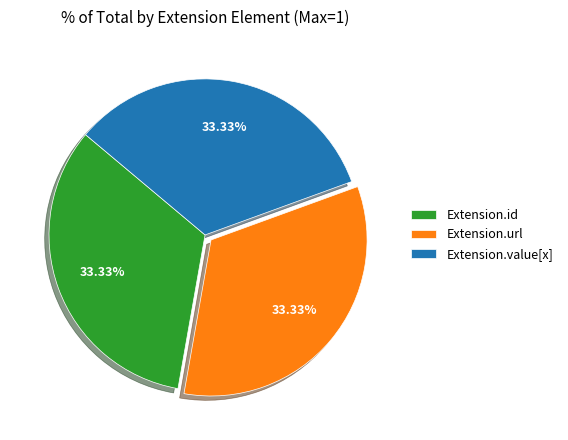

Is there a majority slice in this chart?

No